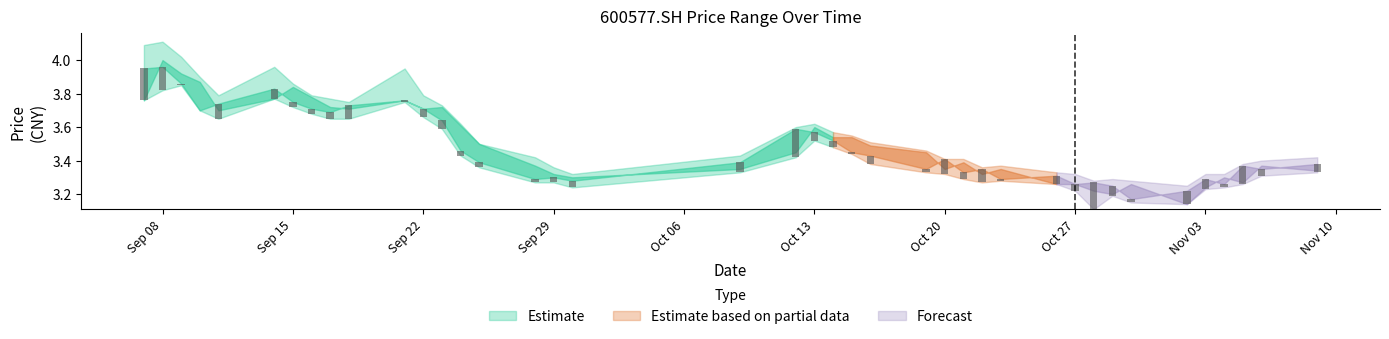

What is the value of the high bar at the 5th from the left?

3.8